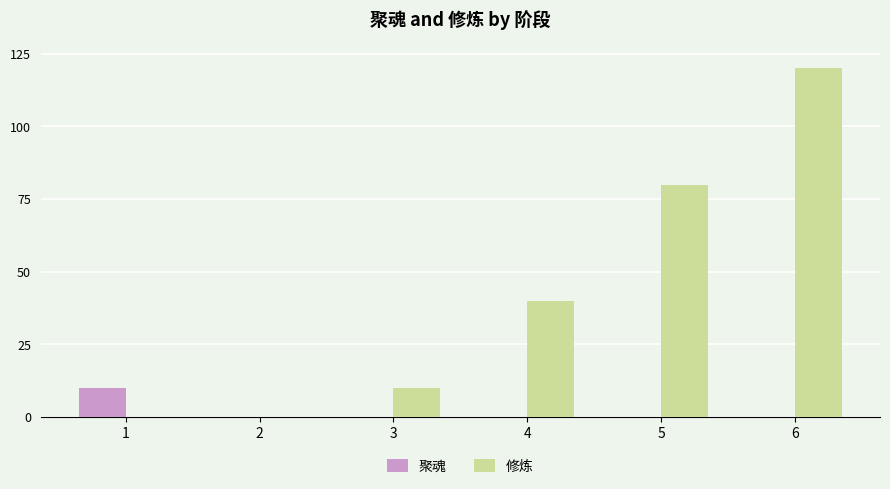

How many groups of bars are there?

6